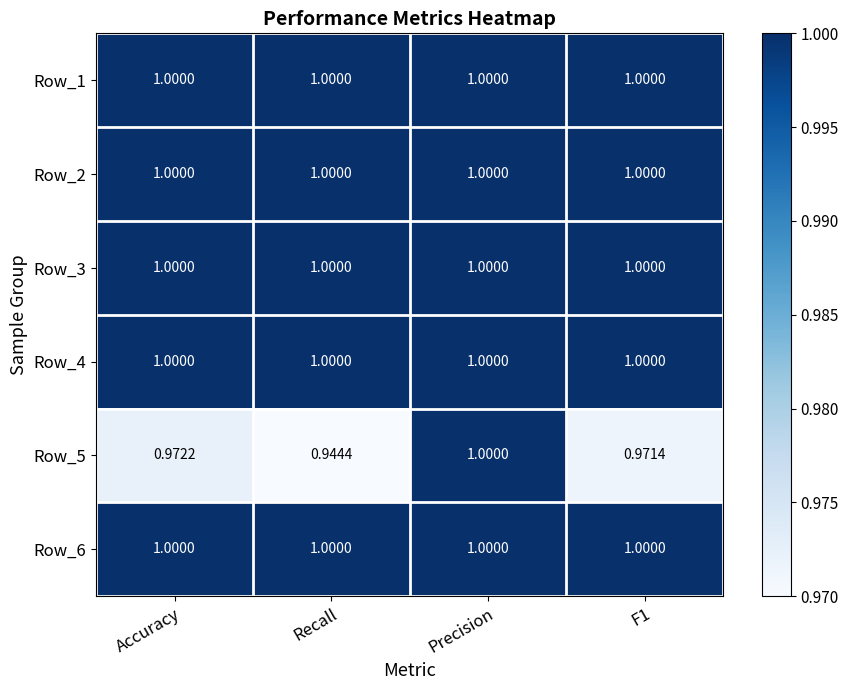

At which label does Row_5 reach its minimum?

Recall